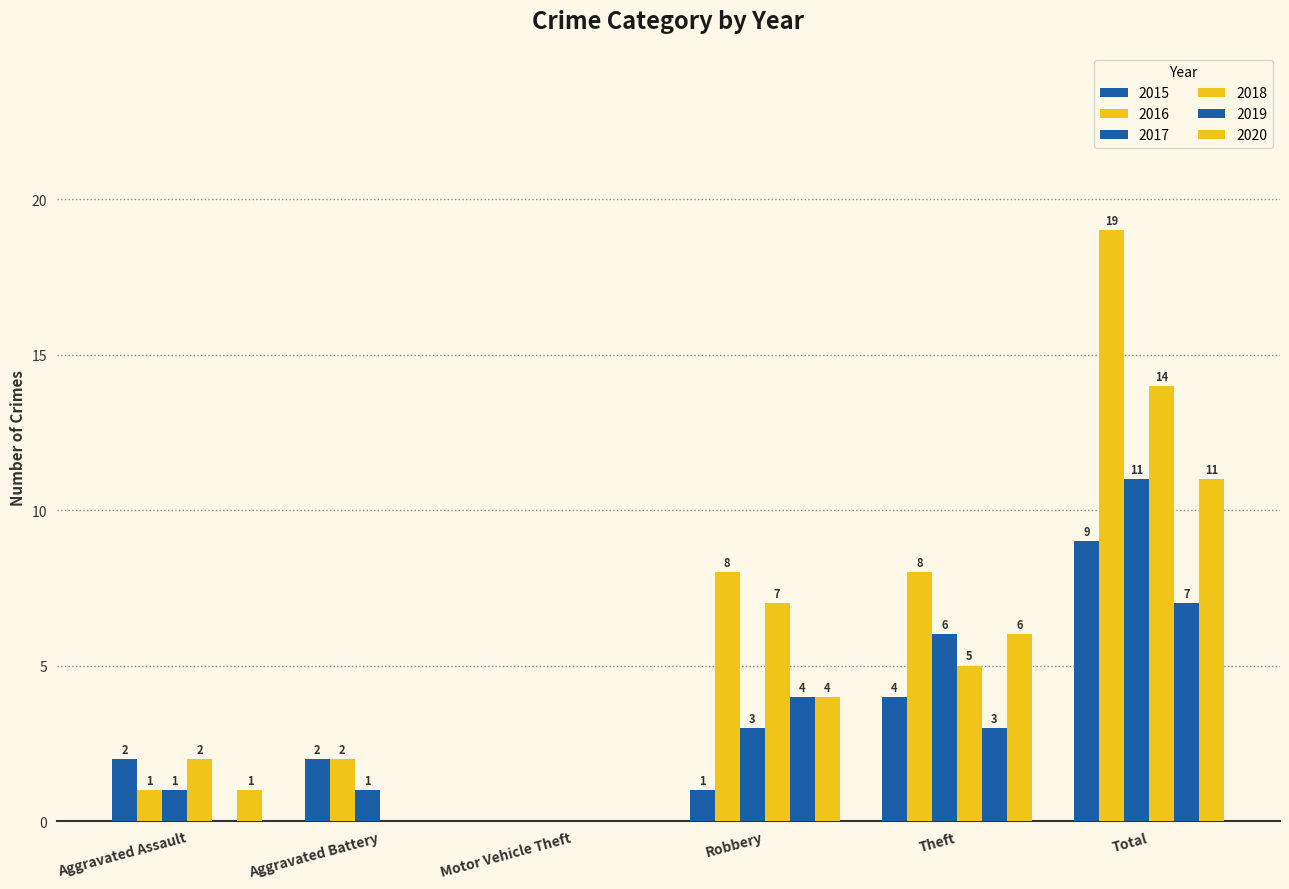

The 2020 series shows 11 at Total. True or false?

True